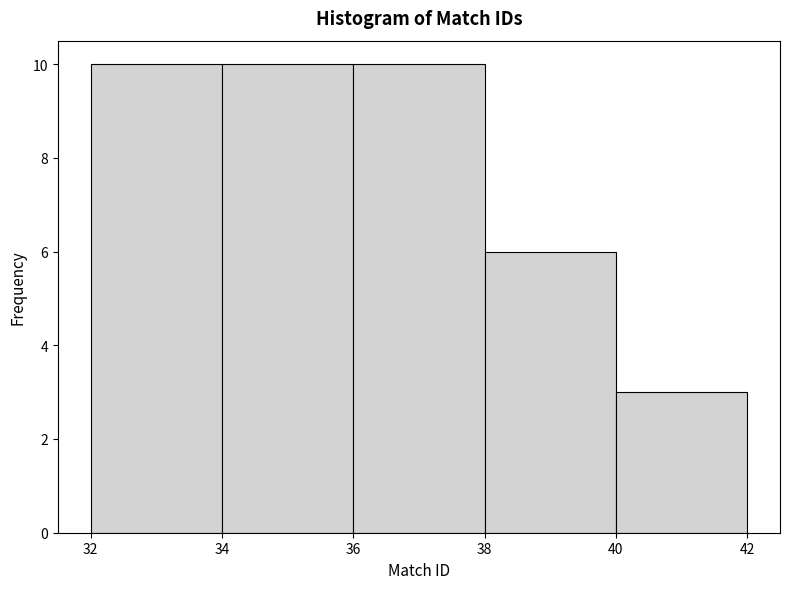

Reading left to right, transcribe this chart: for each bar, give the range it covers on the x-axis and its height. The values are not printed on the chart, so give them approximately, as read against the axis.

32 to 34: 10
34 to 36: 10
36 to 38: 10
38 to 40: 6
40 to 42: 3